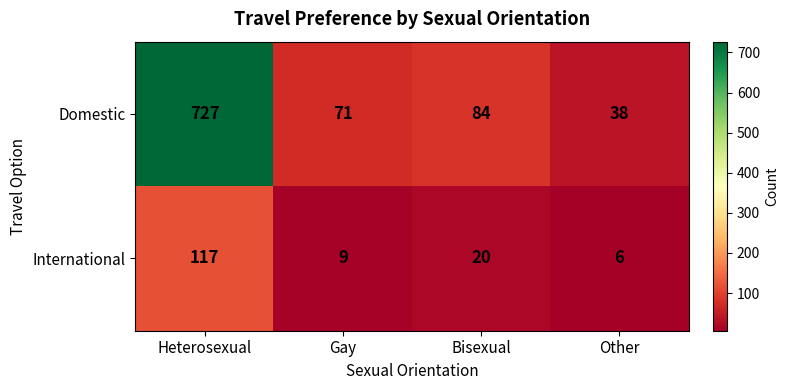

Read the International value at Gay.

9